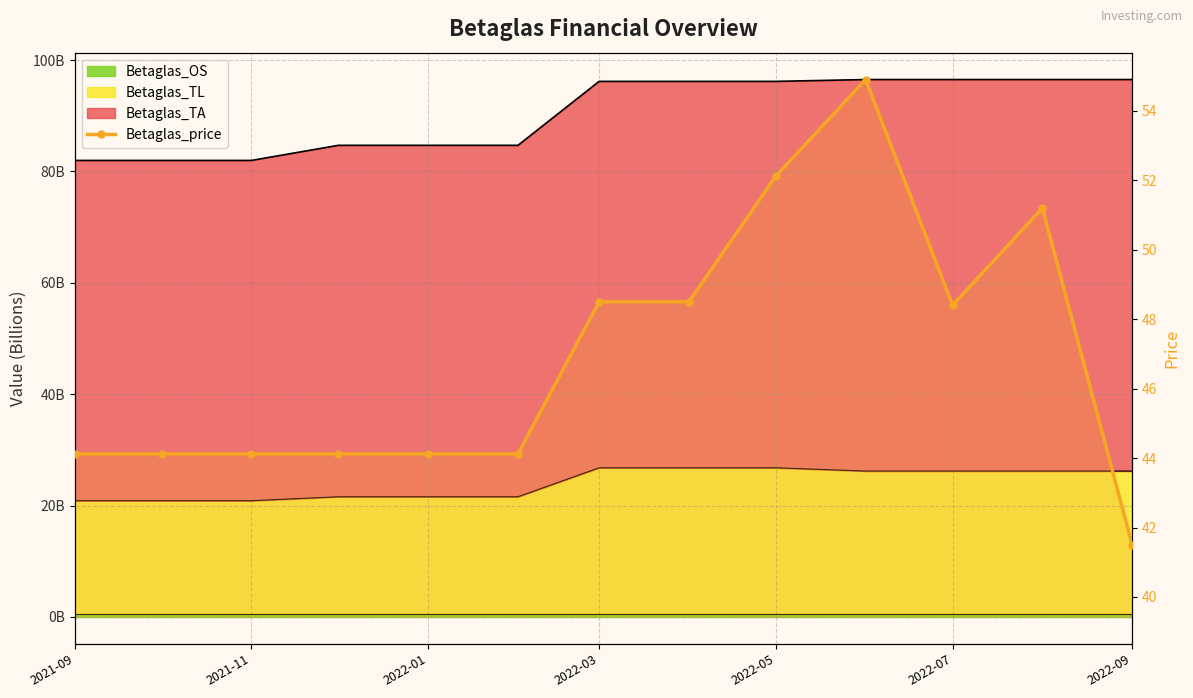

Reading left to right, transcribe all the data shown in this chart.

44.1	44.1	44.1	44.1	44.1	44.1	48.5	48.5	52.1	54.9	48.4	51.2	41.5